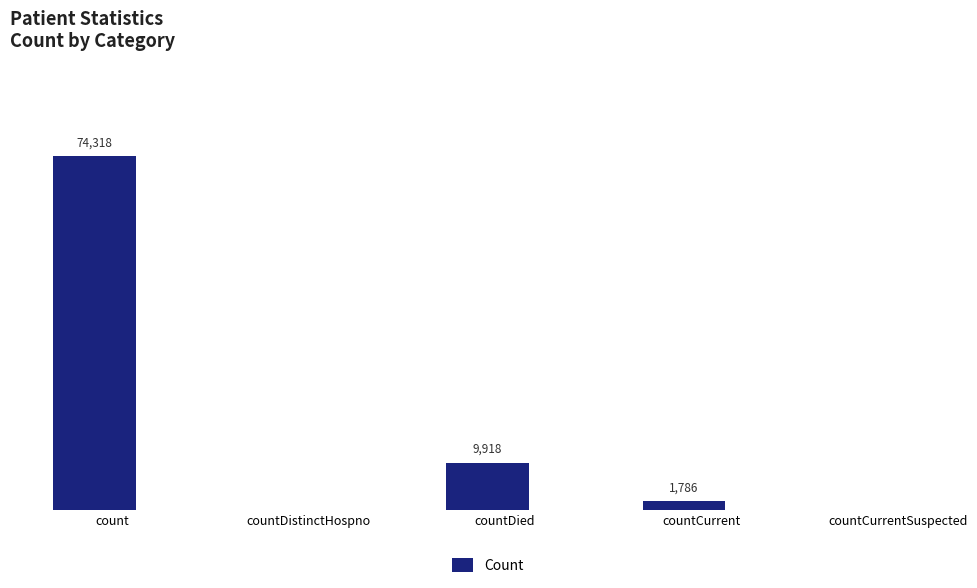

Where does the data first go above 1786?

count